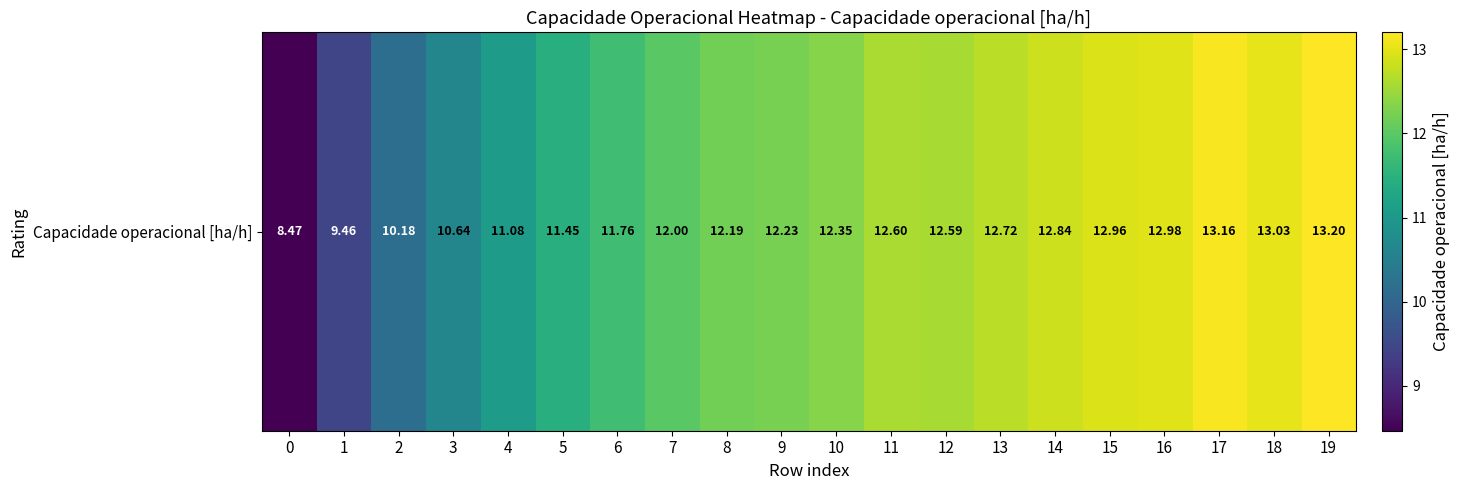

The chart shows a value of 13.2 at 19. True or false?

True